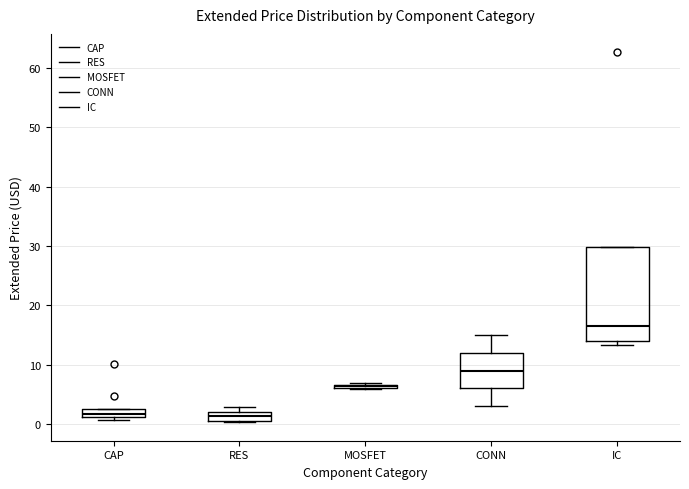

Which box's median line is the highest?

IC